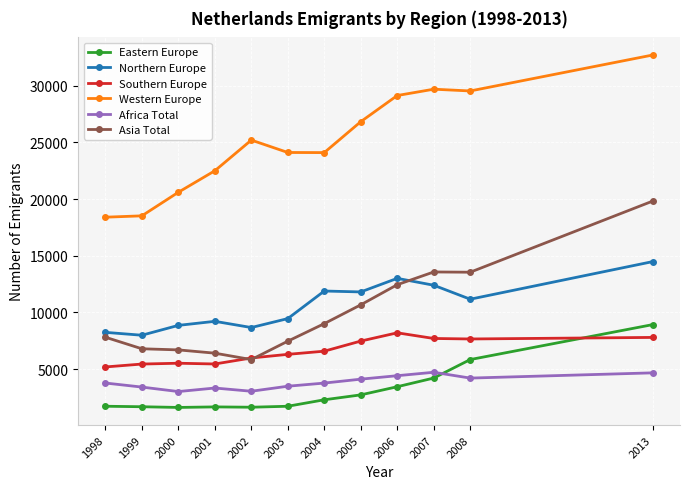

At which label is Western Europe closest to 25557?

2002